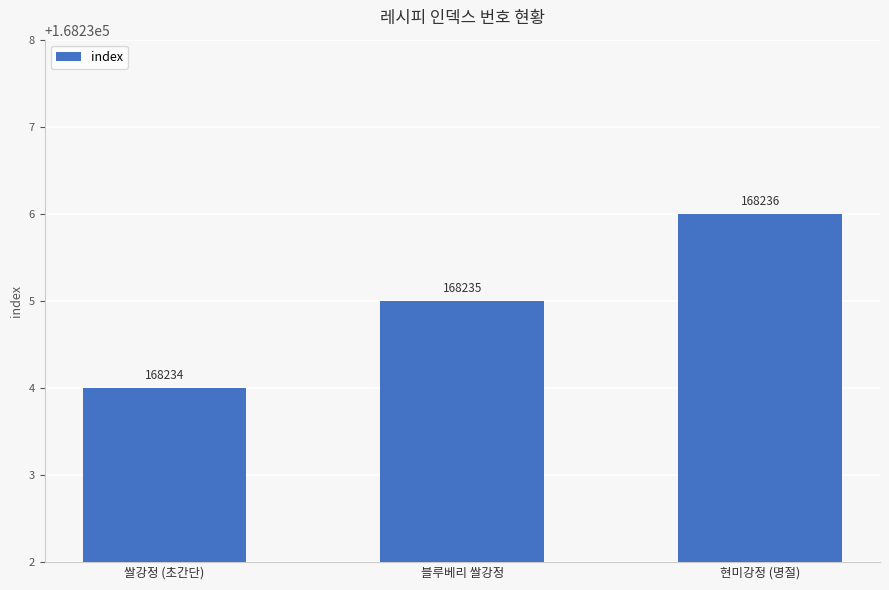

Are the bars grouped side by side (vs. stacked)?

No